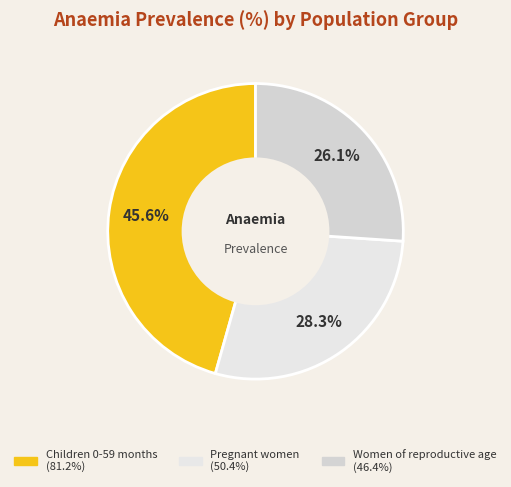

The Children 0-59 months slice represents 46% of the pie. True or false?

True